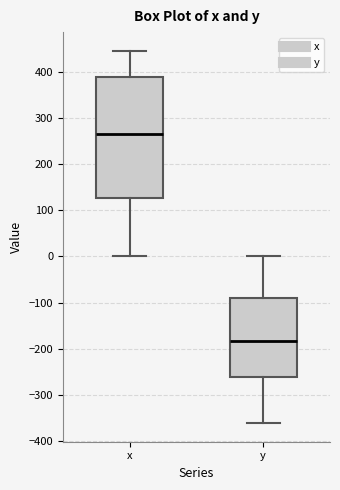

Reading left to right, transcribe this box plot: for each box, give where its median line is, the range the box spans, and where its two whiskers end, as read against the y-axis. The values are not printed on the chart, so give them approximately, as read against the axis.

x: median 260, box 130 to 390, whiskers 0 to 450
y: median -180, box -260 to -90, whiskers -360 to 0